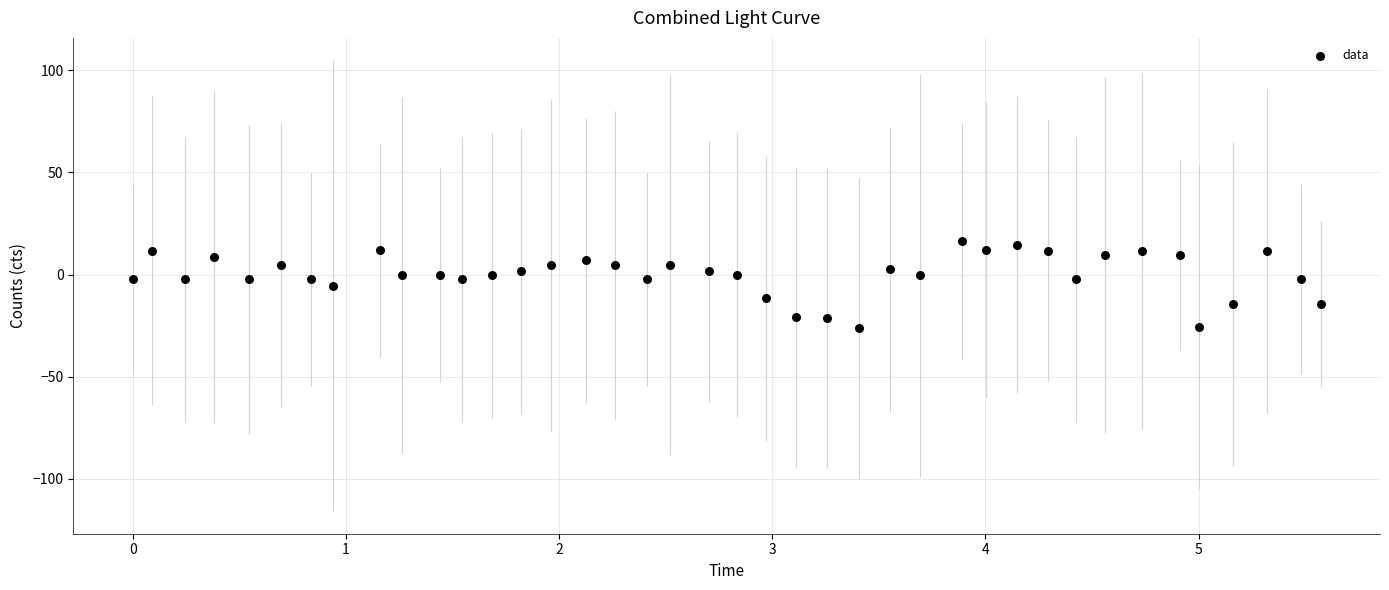

What is the range of Y values (max minus min)?

42.5